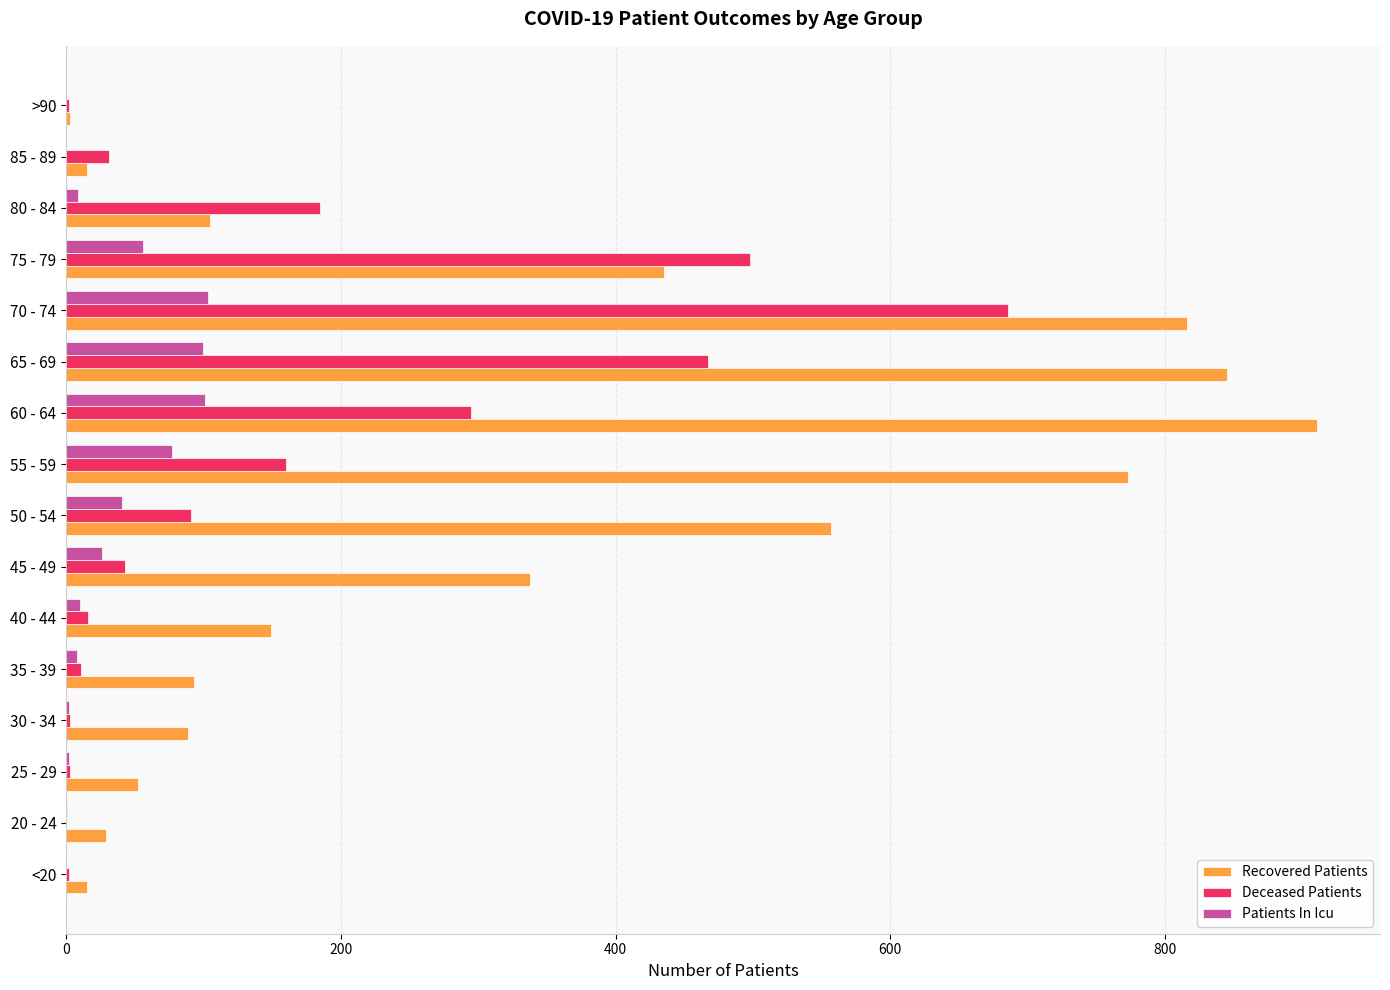

At which label is Deceased Patients closest to 343?

60 - 64